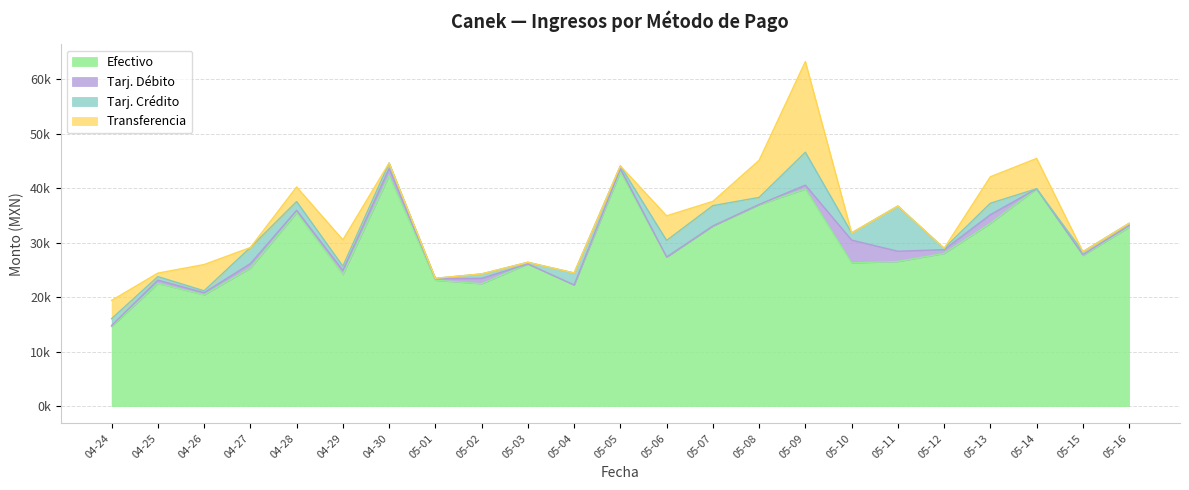

What is the difference between the maximum and minimum values in the Tarj. Crédito series?

8300.8